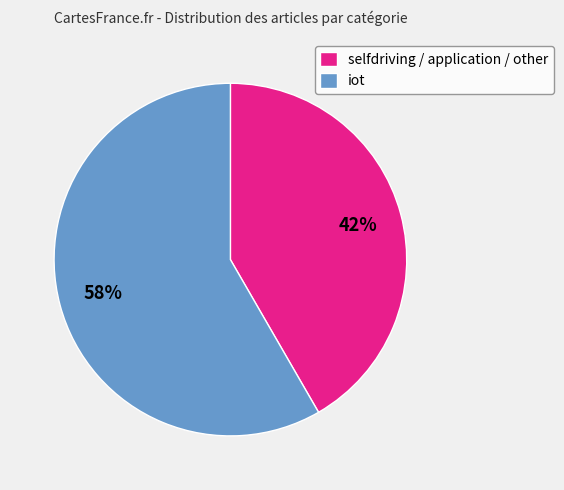

Which category accounts for the majority?

iot